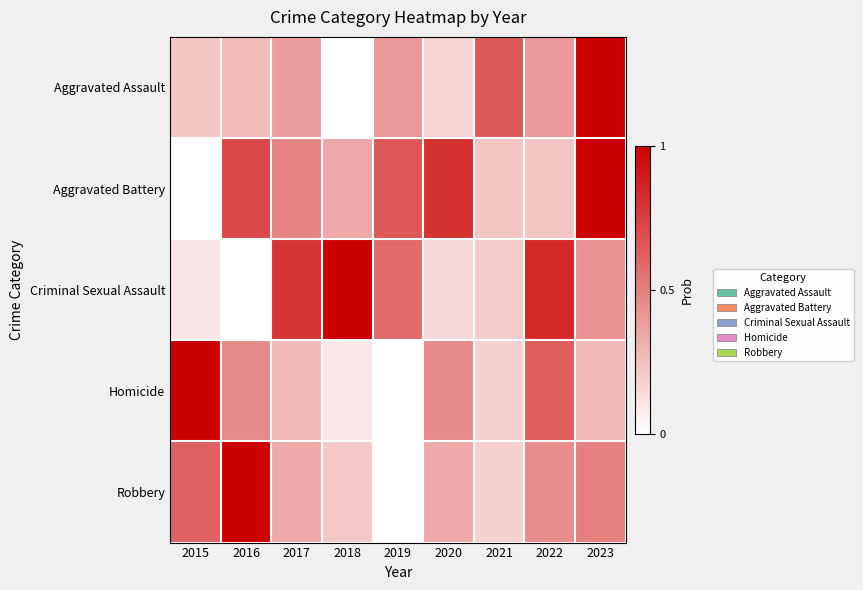

List the series in order of their peak value, highest first.

Robbery, Aggravated Assault, Aggravated Battery, Criminal Sexual Assault, Homicide